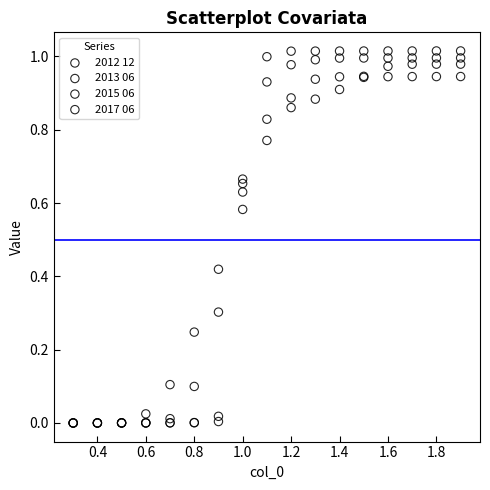

Which series has the widest spread of Y values?

2012 12